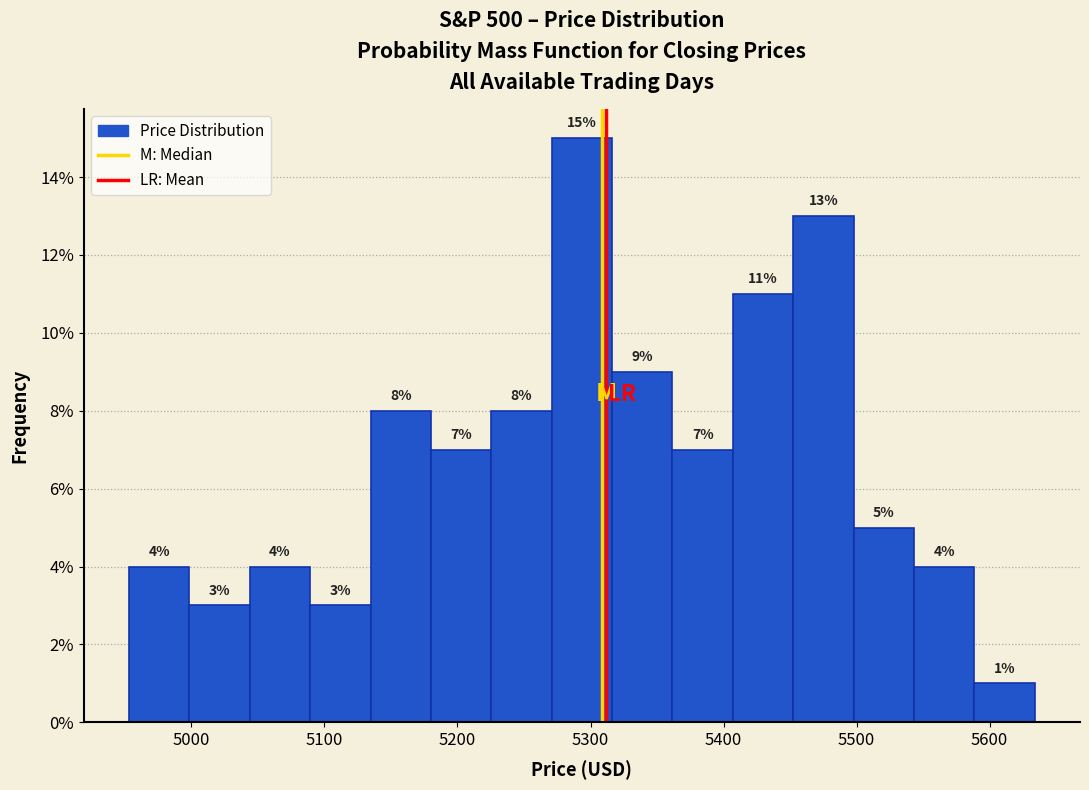

Reading left to right, list every bar in this chart as the range it spans on the x-axis followed by its height. The bar edges are not printed on the chart, so give them approximately, as read against the axis.

4950 to 5000: 4
5000 to 5040: 3
5040 to 5090: 4
5090 to 5130: 3
5130 to 5180: 8
5180 to 5230: 7
5230 to 5270: 8
5270 to 5320: 15
5320 to 5360: 9
5360 to 5410: 7
5410 to 5450: 11
5450 to 5500: 13
5500 to 5540: 5
5540 to 5590: 4
5590 to 5630: 1